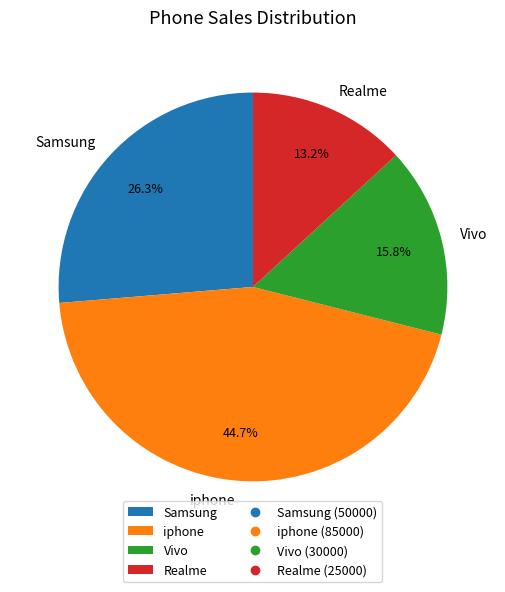

Is it true that Vivo is 16% of the pie?

True